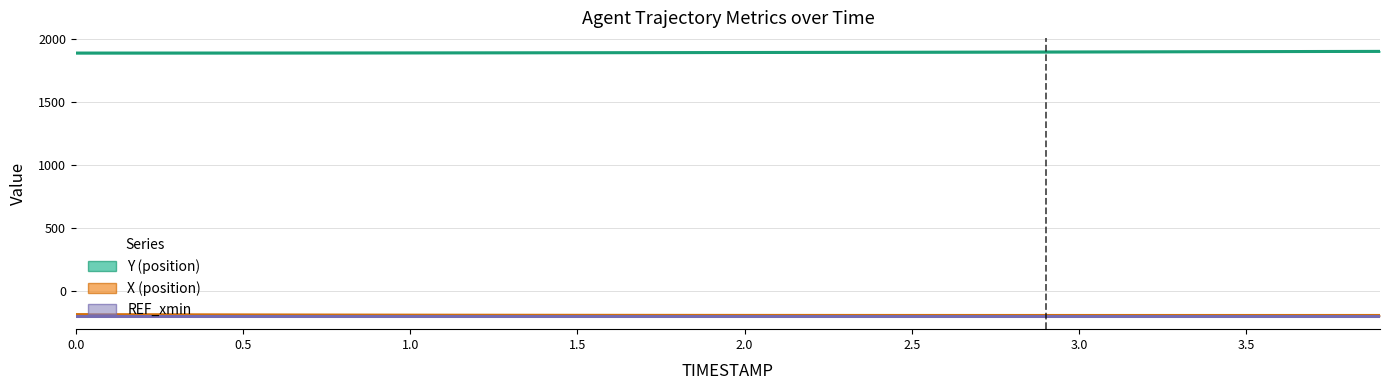

What are all the series names shown in the legend?

Y (position), X (position), REF_xmin